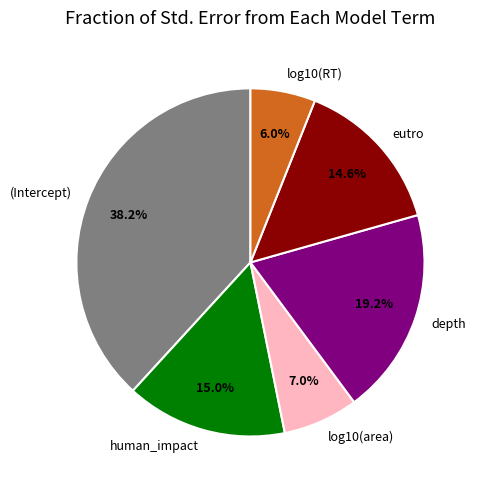

True or false: depth accounts for 33% of the total.

False